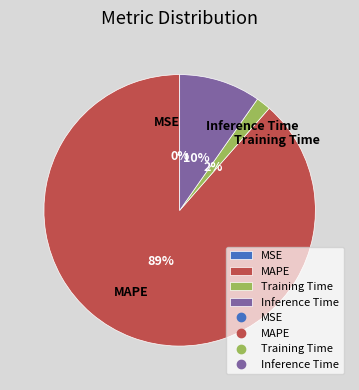

True or false: MAPE accounts for 95% of the total.

False